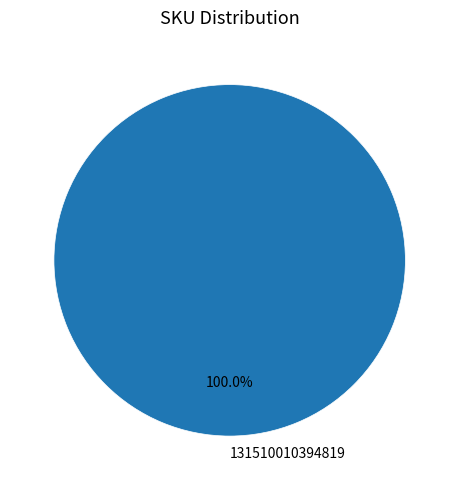

Is there a majority slice in this chart?

Yes